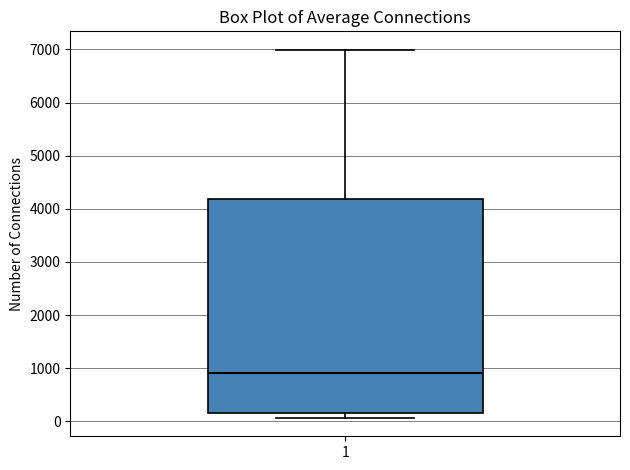

Transcribe this box plot: give where the median line is, the range the box spans, and where the two whiskers end, as read against the y-axis. The values are not printed on the chart, so give them approximately, as read against the axis.

median 900, box 200 to 4200, whiskers 100 to 7000